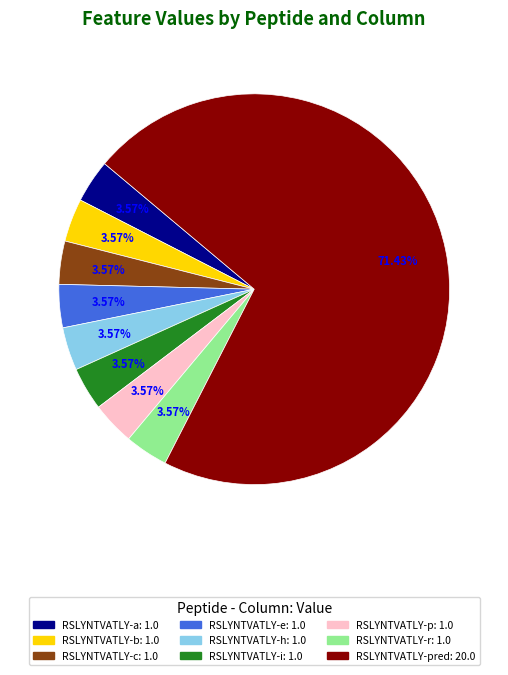

Is there any slice that represents more than half of the pie?

Yes